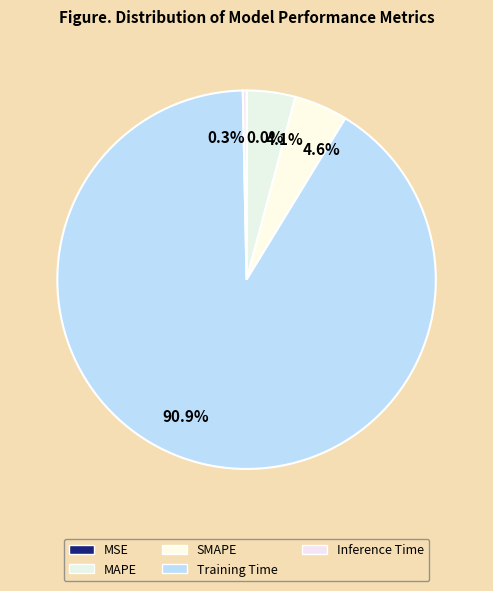

To the nearest percent, what is the average slice percentage?

20%